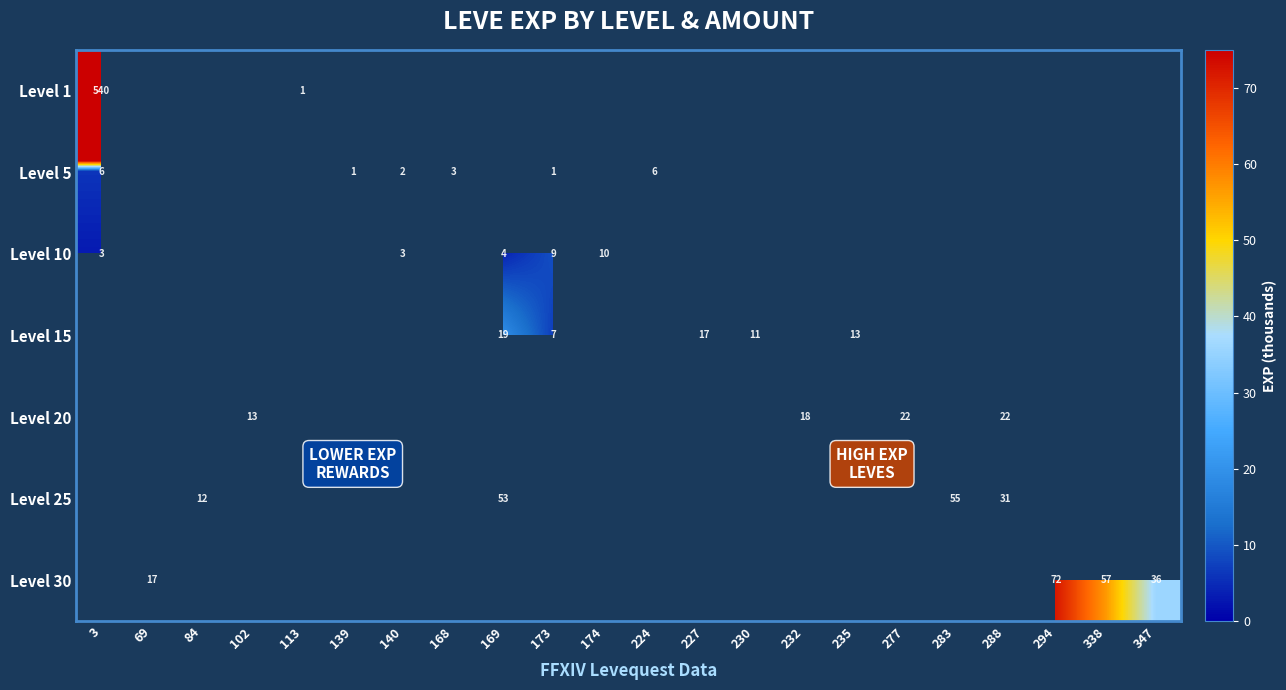

Count the number of data series in this chart.

7